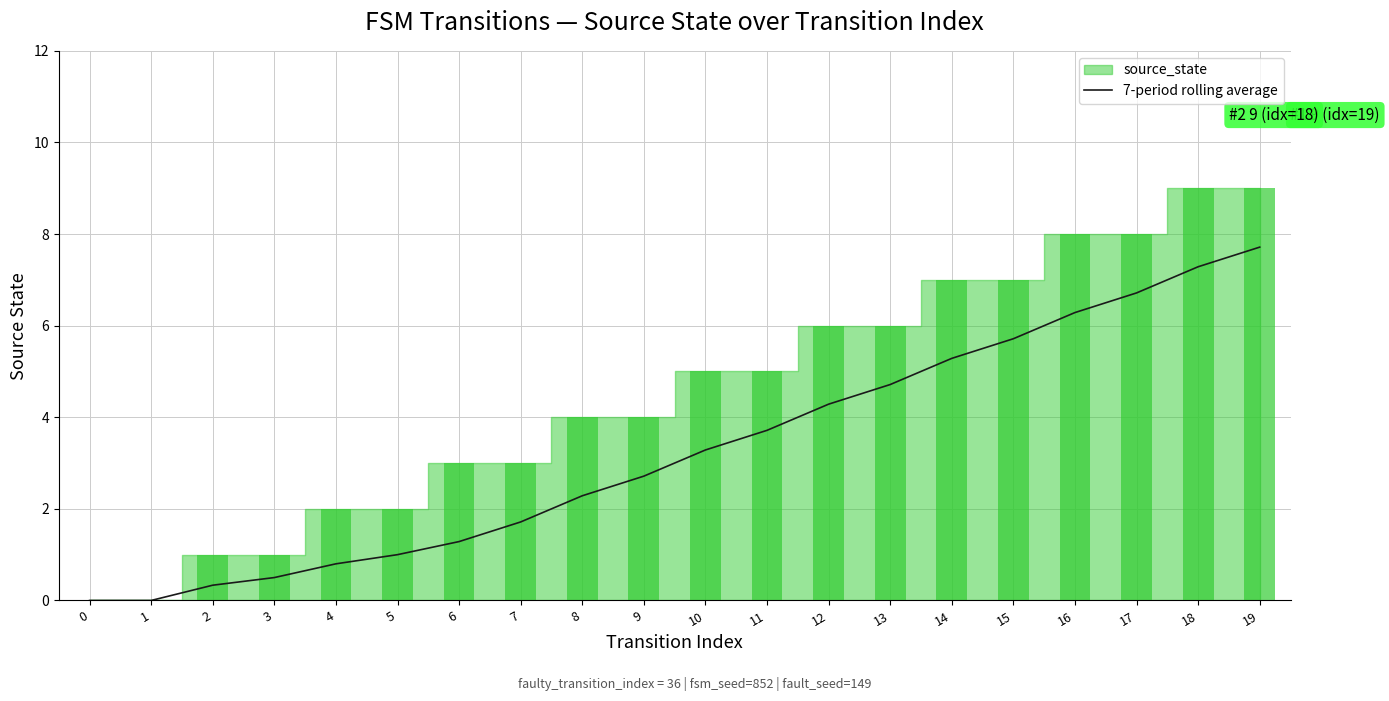

List the labels in order of value, largest first.

19, 18, 17, 16, 15, 14, 13, 12, 11, 10, 9, 8, 7, 6, 5, 4, 3, 2, 0, 1